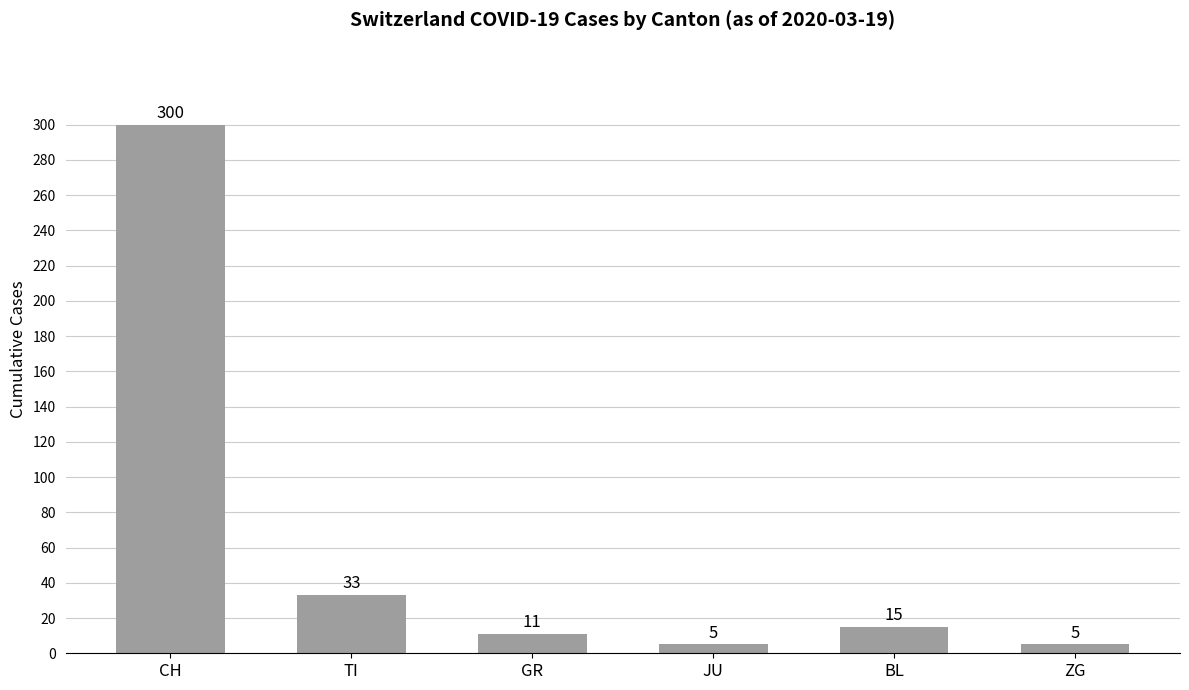

Count the number of data series in this chart.

1